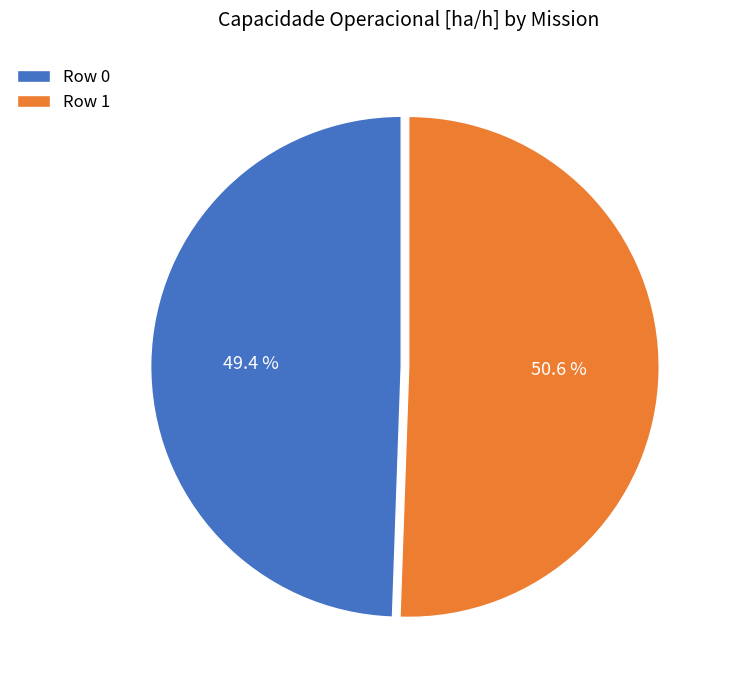

How many slices are in this pie chart?

2